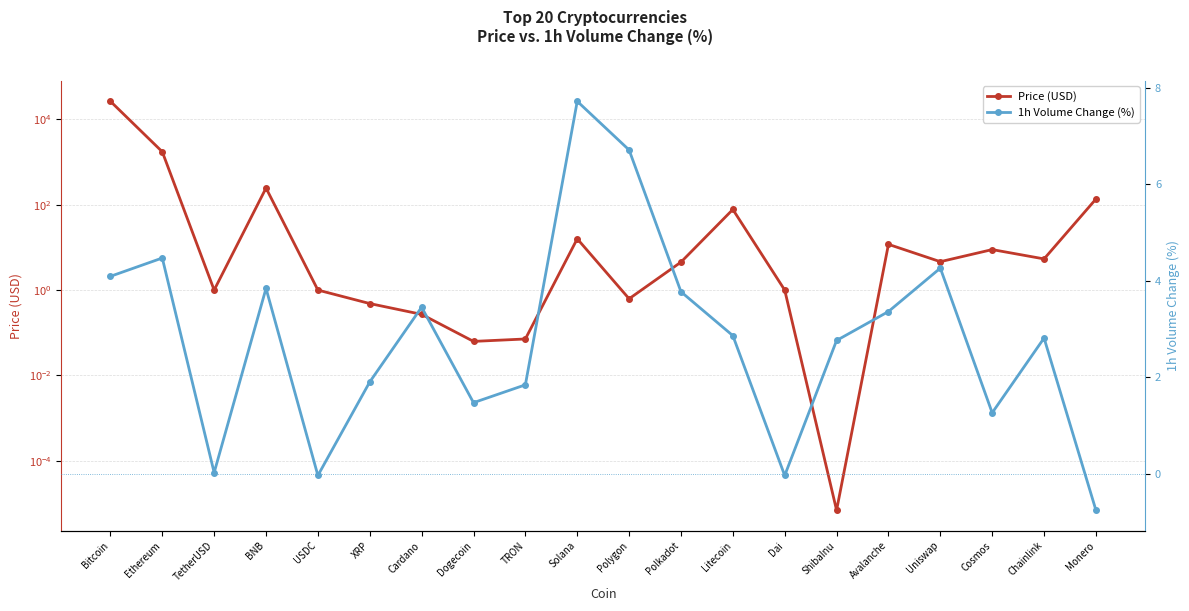

True or false: Price (USD) has more than 2 points higher than both neighbors.

True